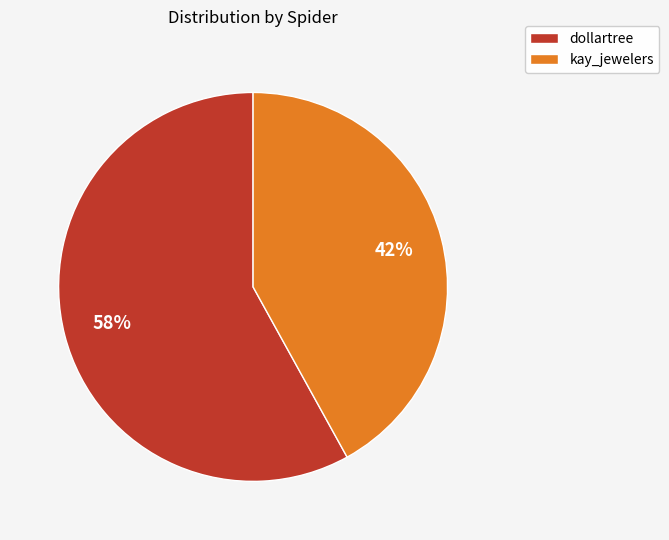

Do dollartree and kay_jewelers together represent more than half of the pie?

Yes